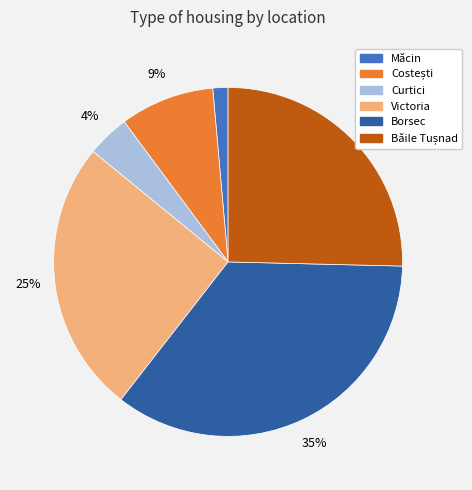

To the nearest percent, what is the difference between the largest and smallest slice percentages?

34%